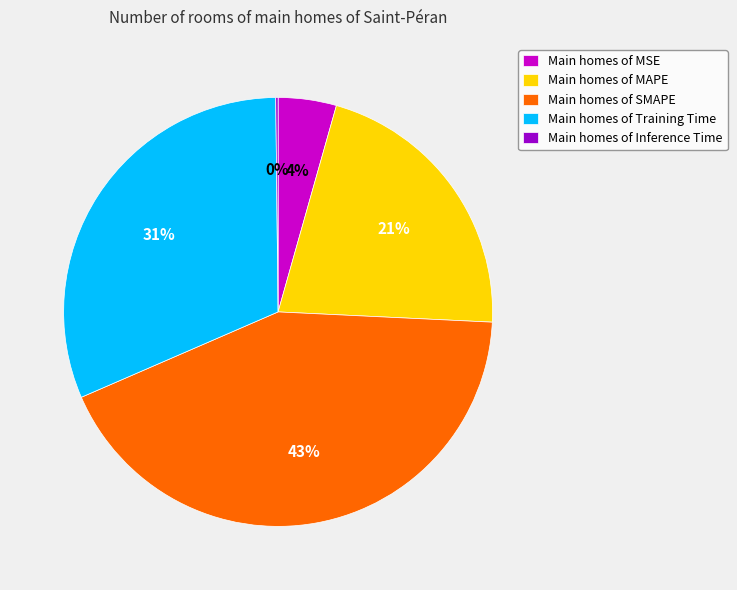

Is the sum of Main homes of MAPE and Main homes of Training Time greater than half?

Yes